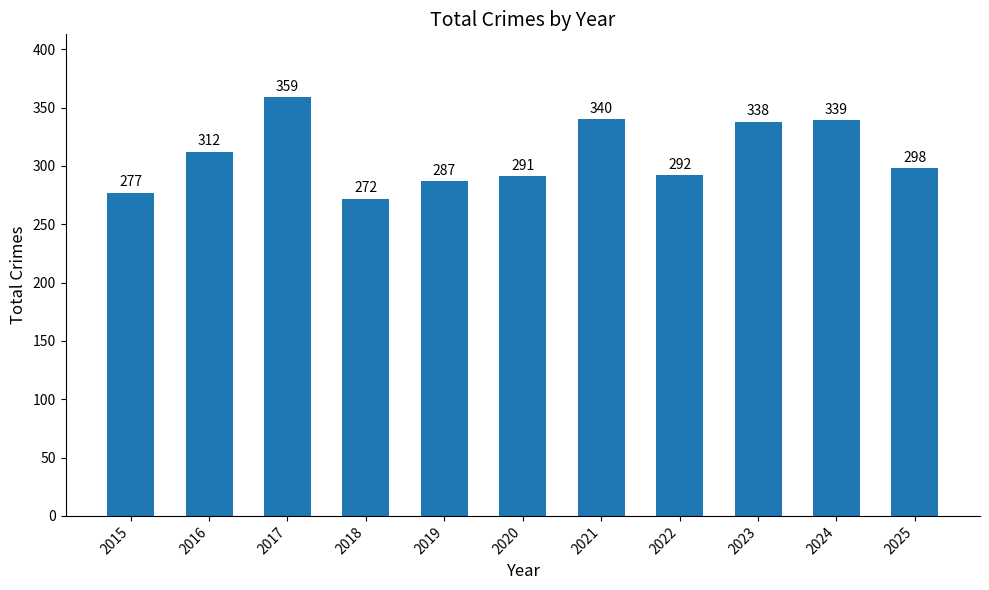

True or false: the data shows 162 at 2019.

False